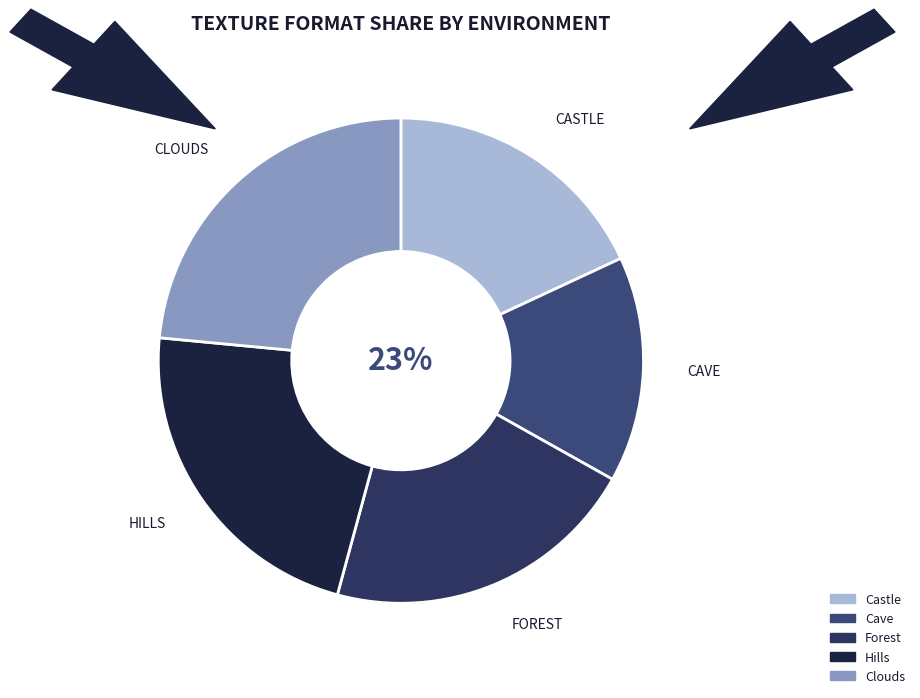

Which slice is the largest?

Clouds